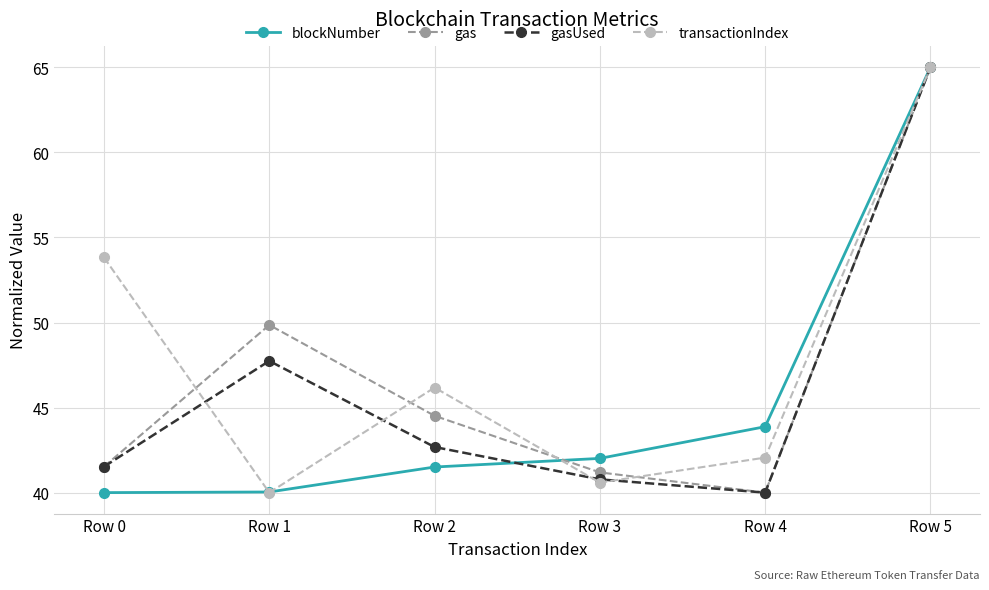

Rank the series by their average value, from highest to lowest.

transactionIndex, gas, gasUsed, blockNumber